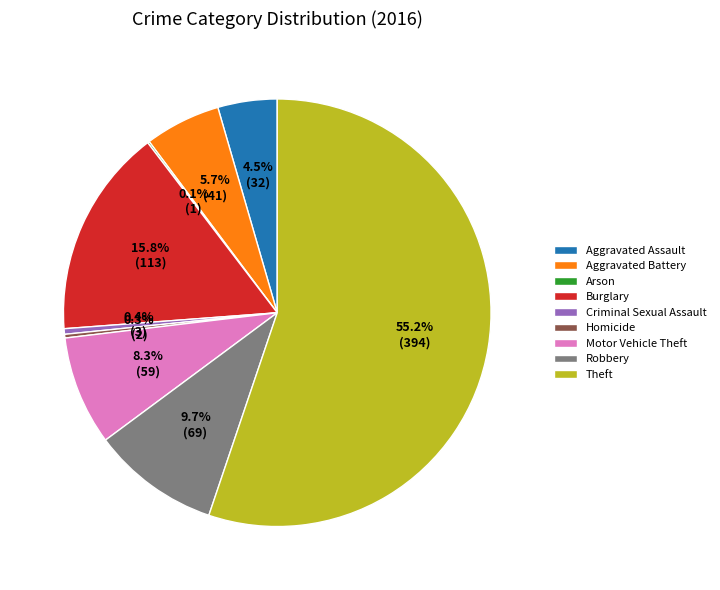

How much of the chart is everything except Homicide?

99.7%